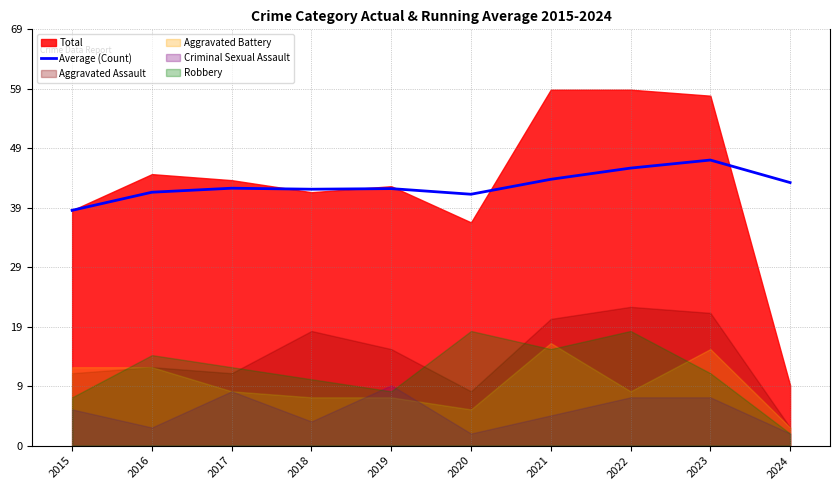

How many values exceed 42?

7